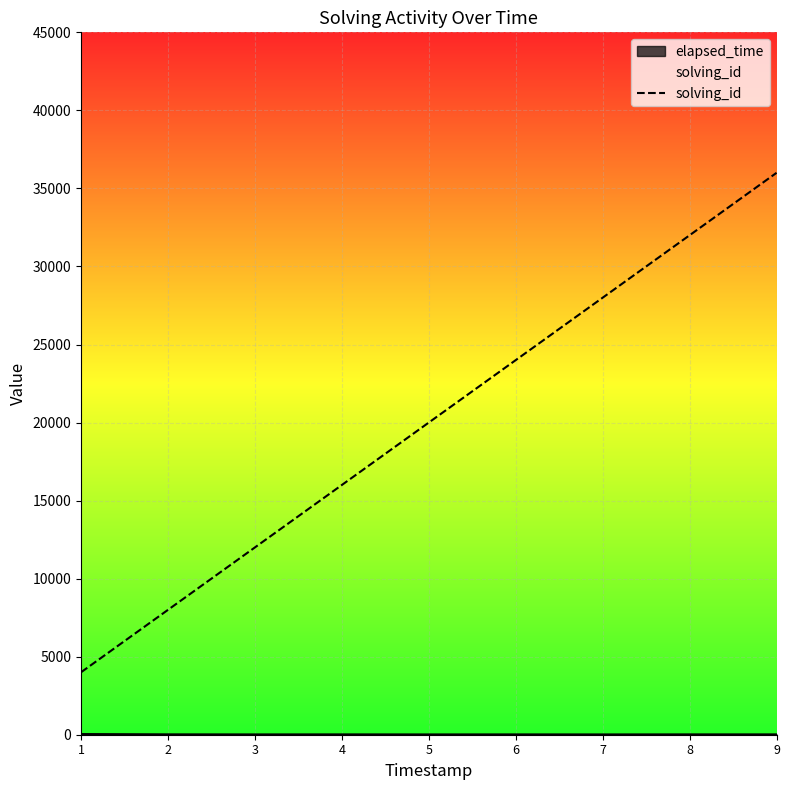

True or false: the data shows 16000 at 4.

True